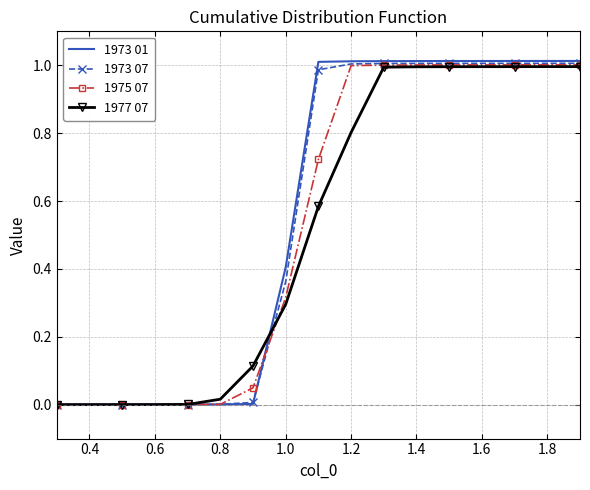

Which series has the widest spread of values?

1973 01